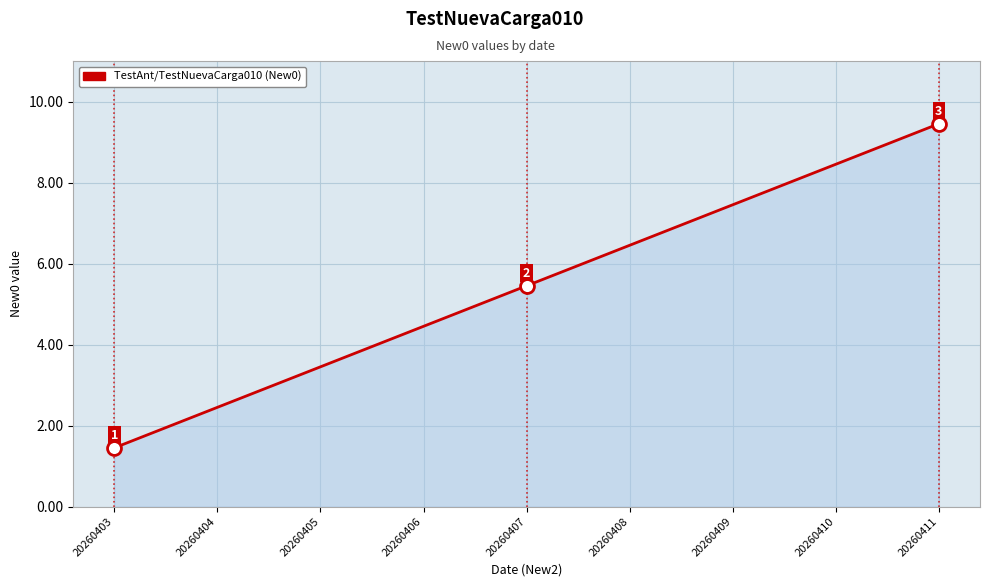

Which has a higher value, 20260408 or 20260406?

20260408